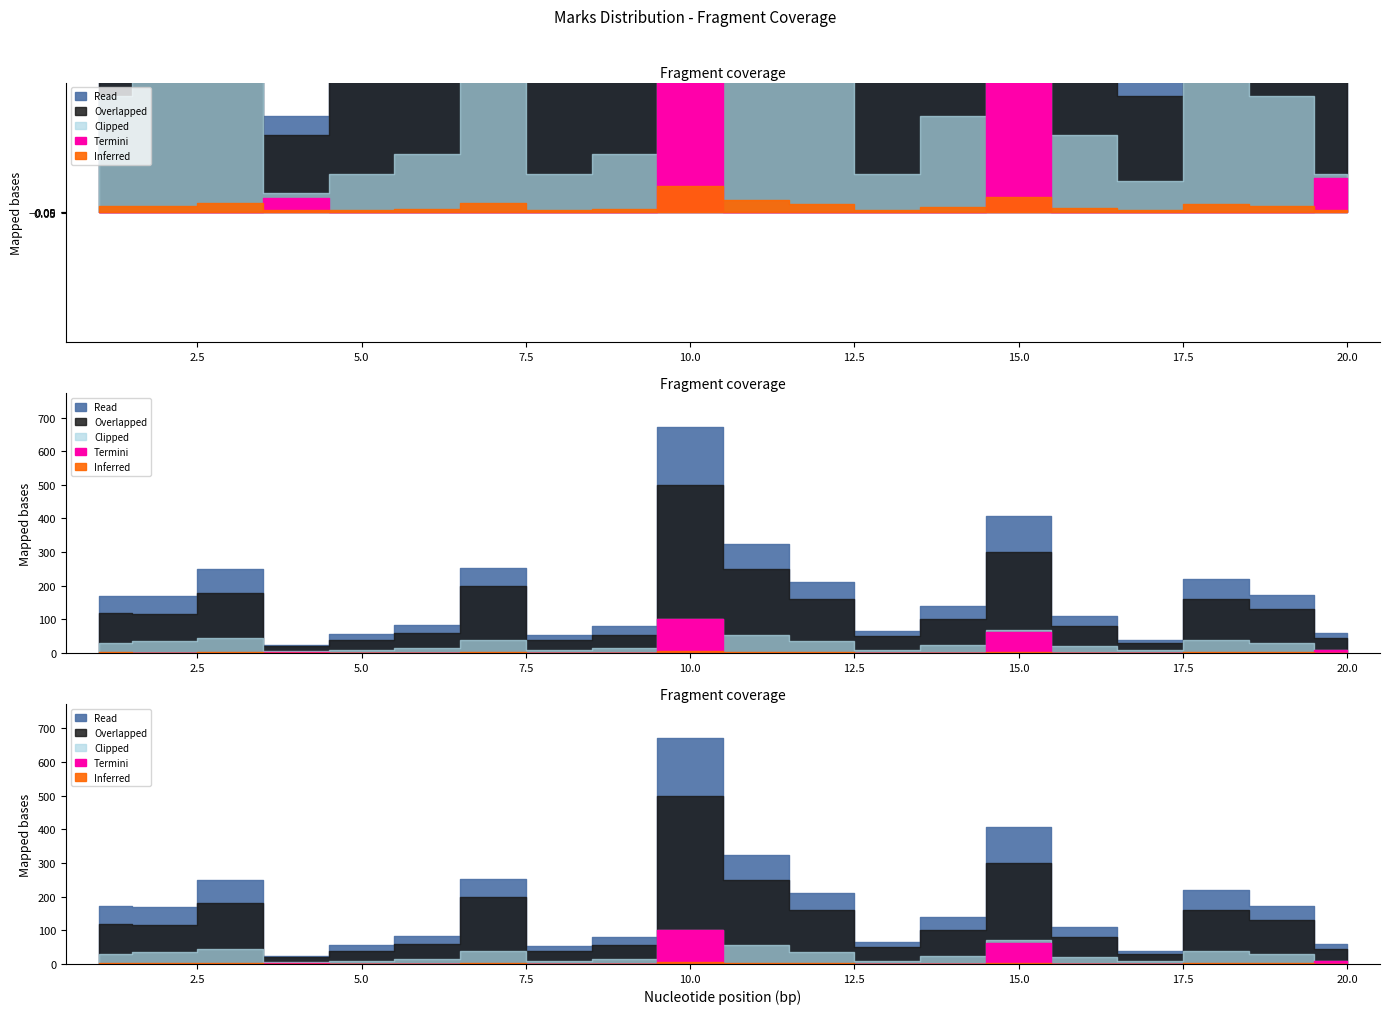

Does the chart have visible grid lines?

No